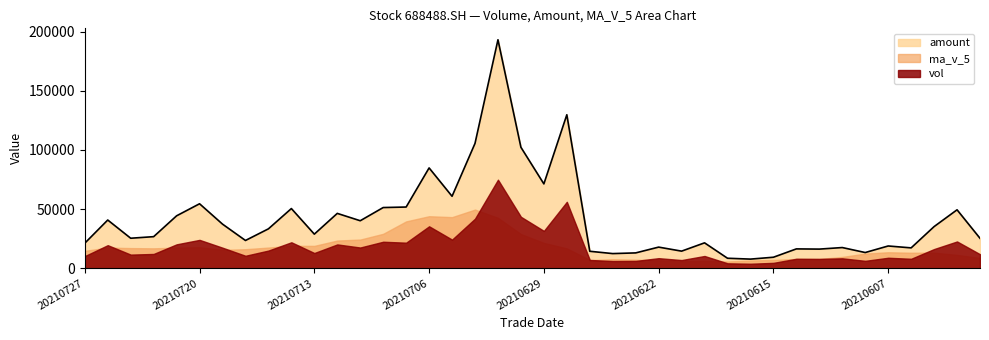

The value of vol at 20210621 is 6925.8. True or false?

True